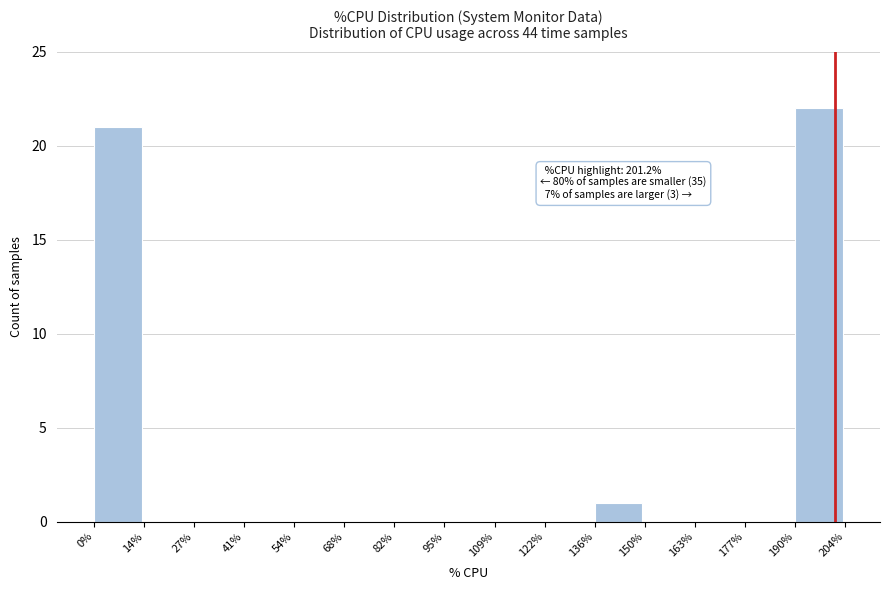

Over which range of the x-axis is the bar tallest?

190% to 204%